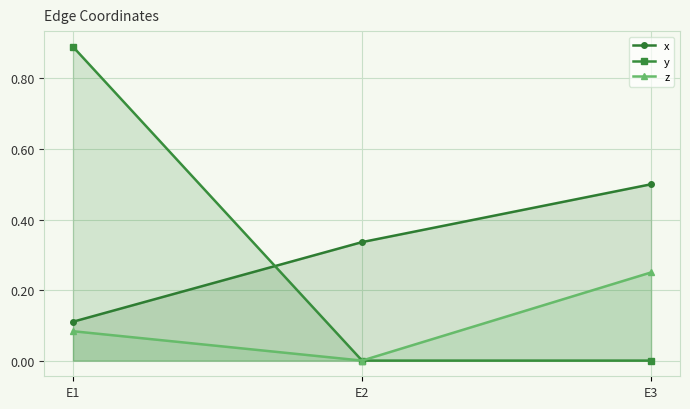

How many lines are shown in the chart?

3